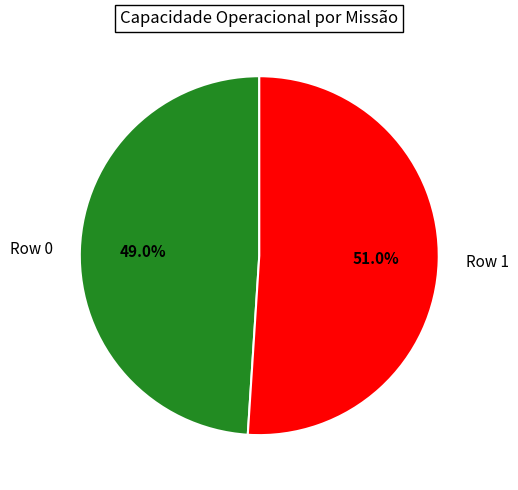

Rank the categories by value from highest to lowest.

Row 1, Row 0